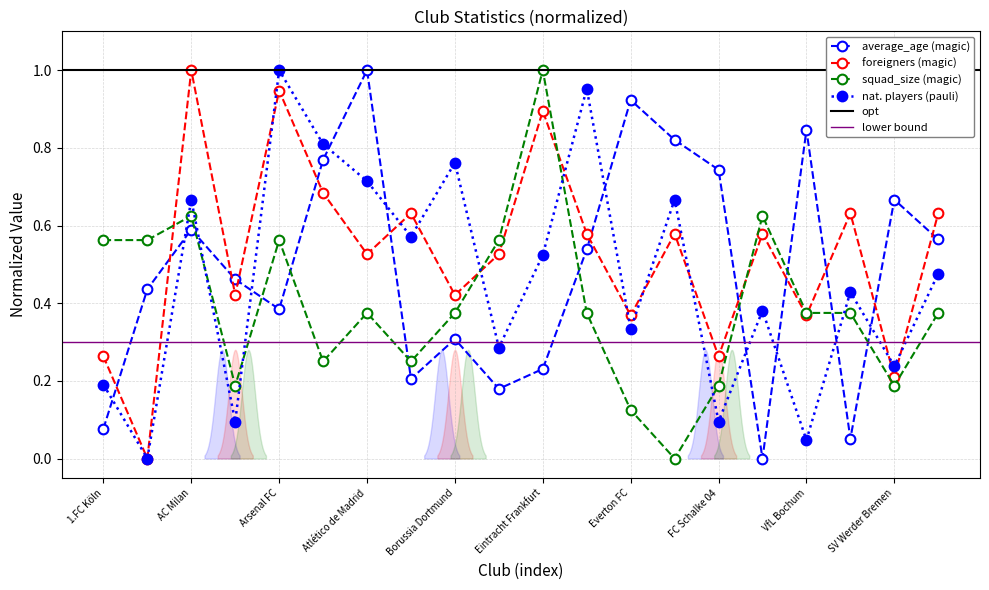

True or false: national_team_players and average_age intersect in this chart.

True